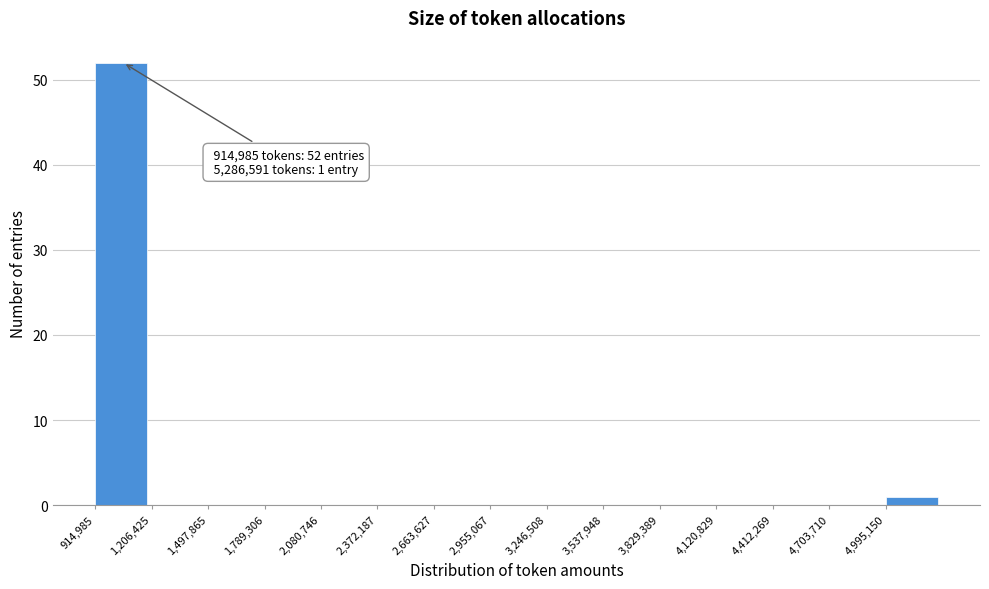

Over which range of the x-axis is the bar tallest?

900000 to 1200000